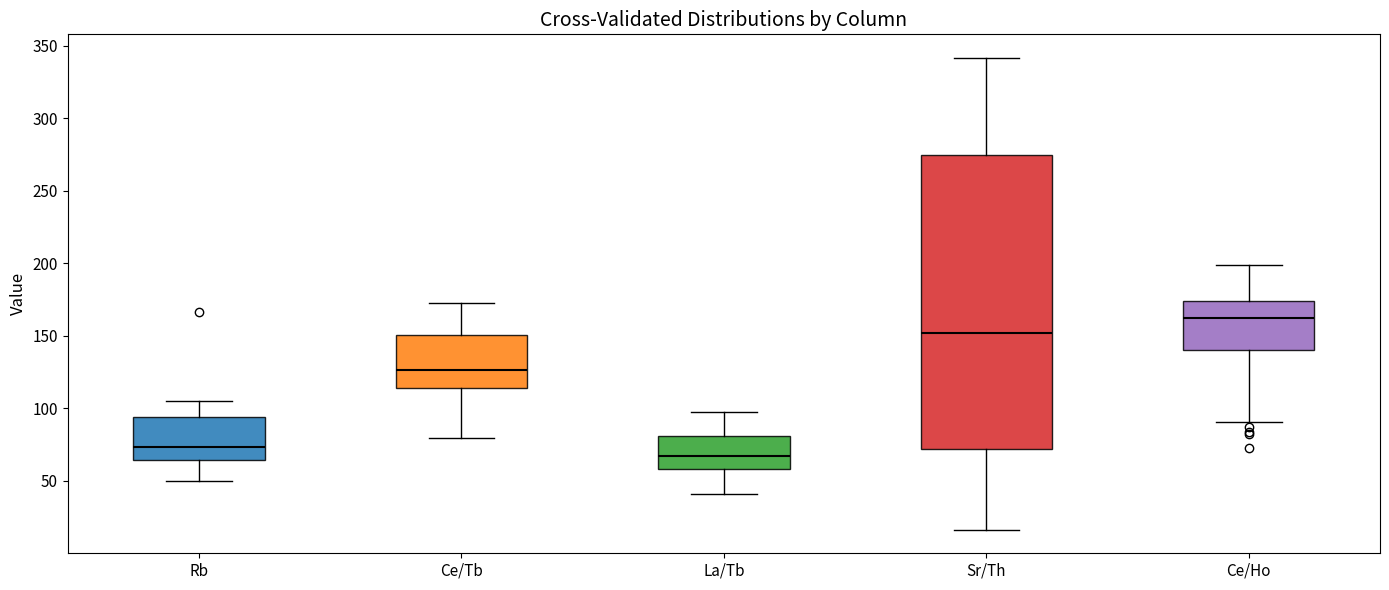

Which box has the lowest median line?

La/Tb